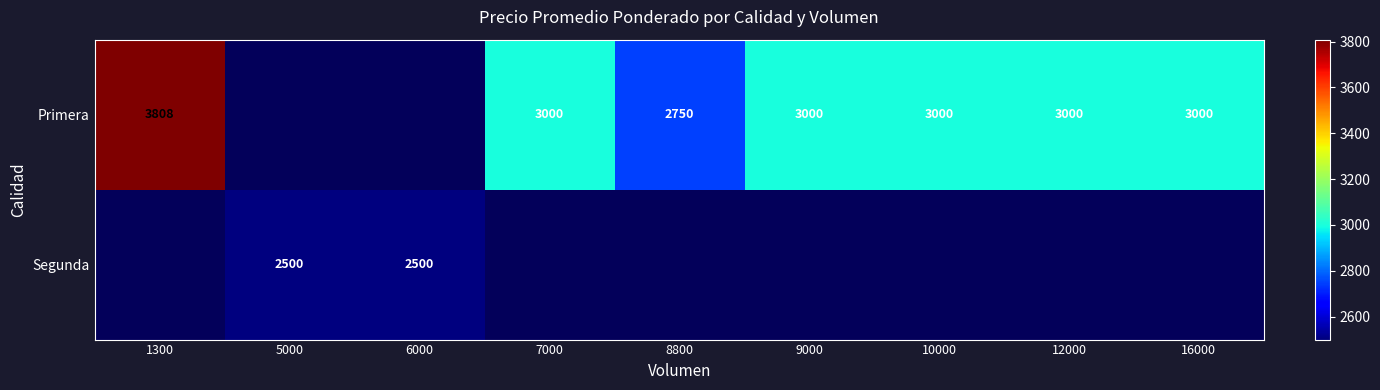

At which category does the chart reach its peak across all series?

1300